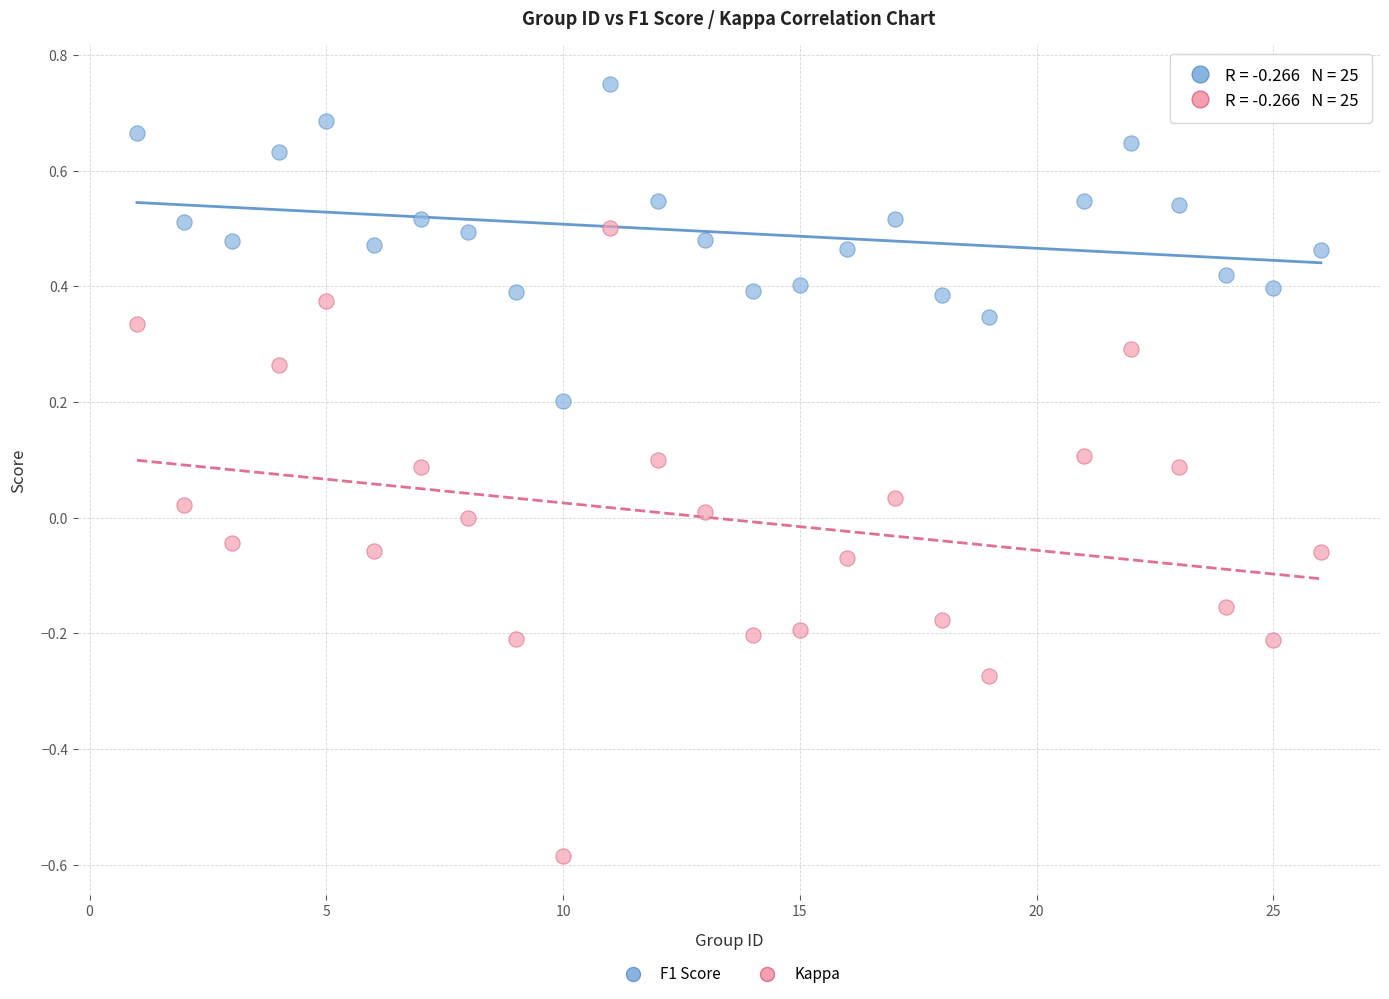

What is the X range (max minus min) for the scatter plot?

25.0